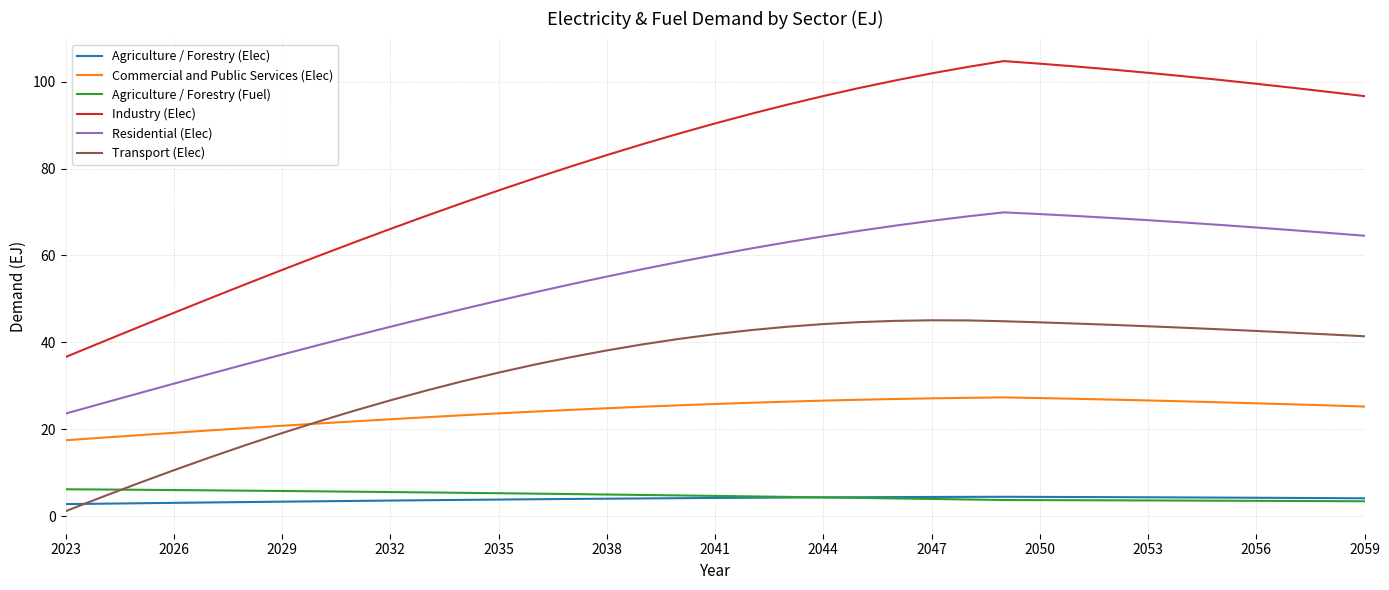

How many distinct data groups are displayed?

6